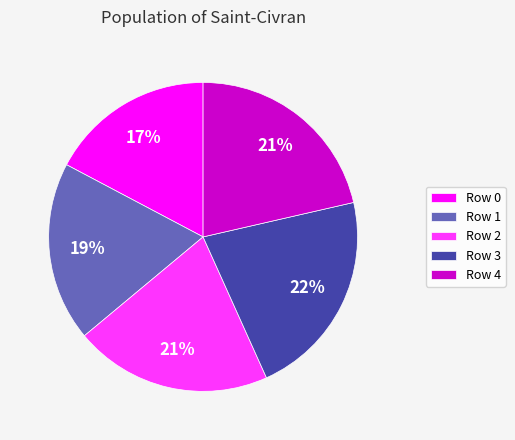

To the nearest percent, what is the difference between the largest and smallest slice percentages?

5%